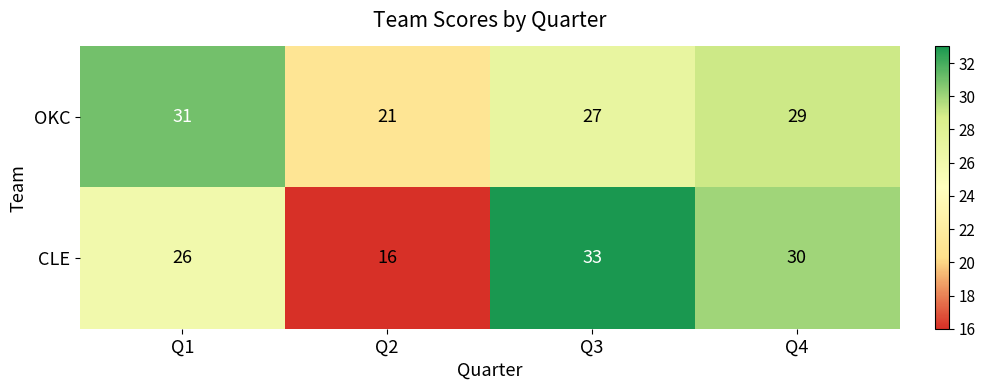

How many distinct data groups are displayed?

2